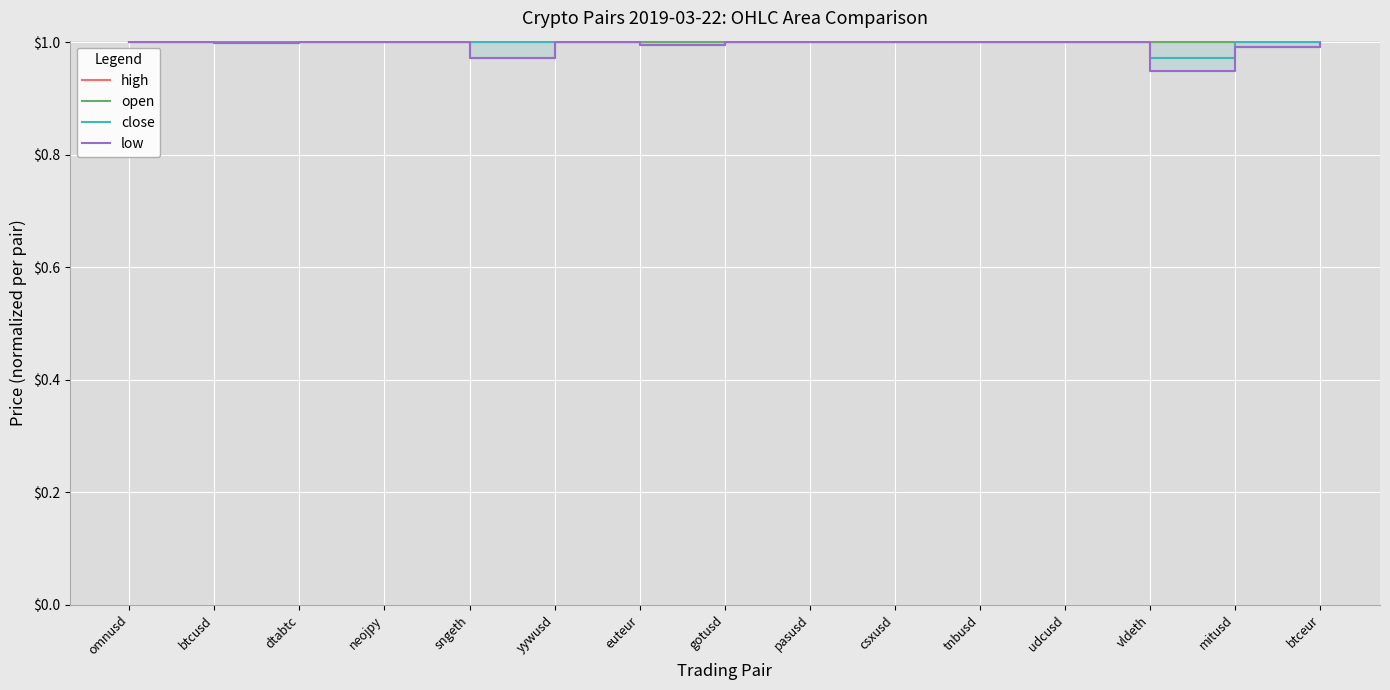

True or false: low and high intersect in this chart.

False